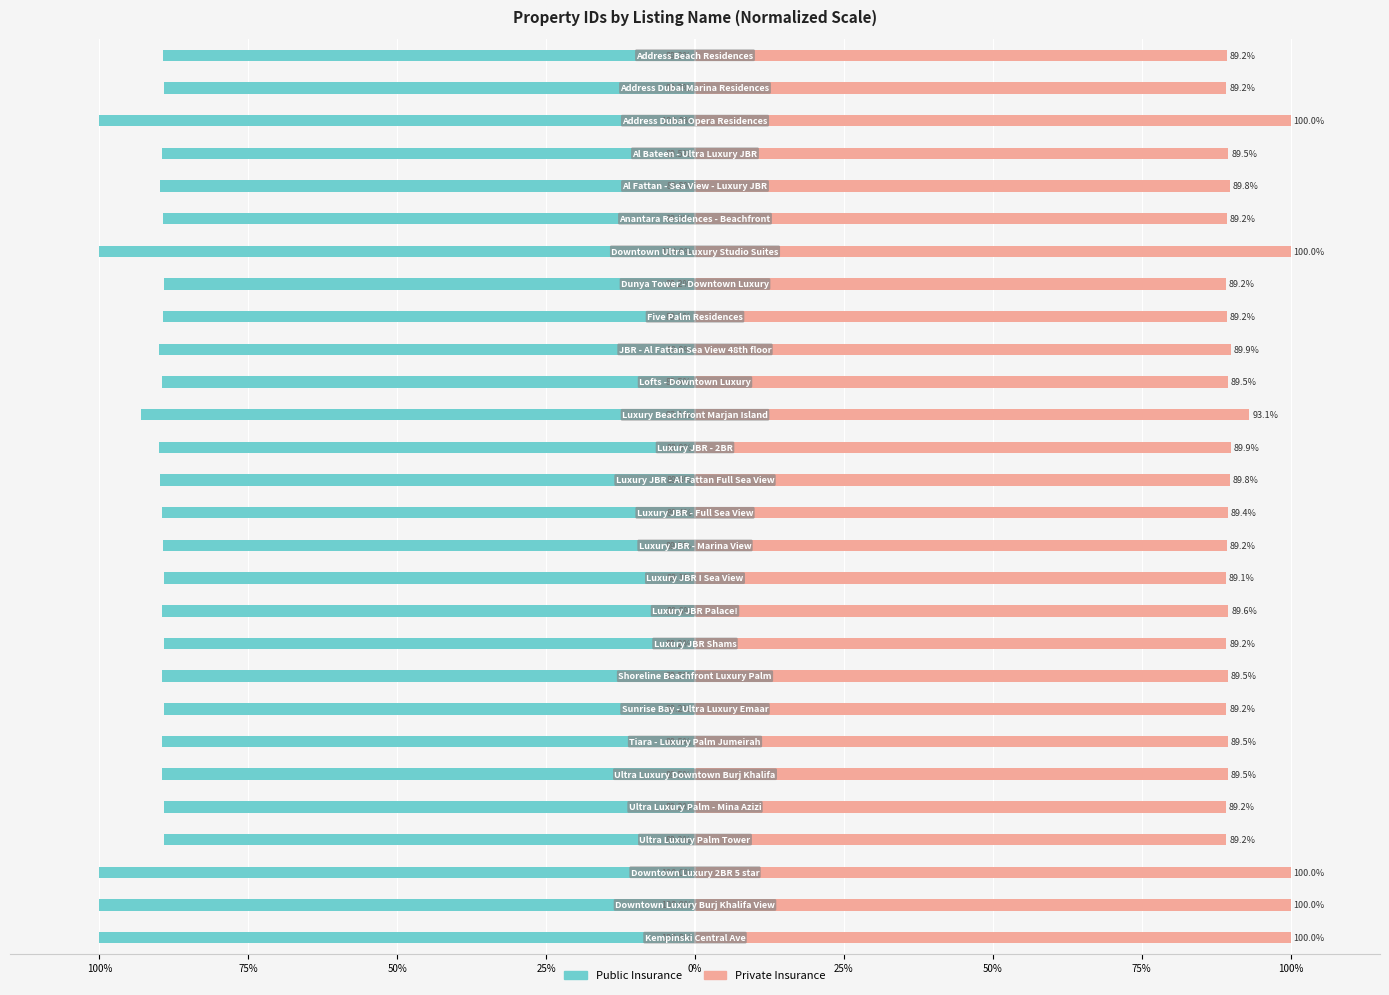

What is the sum of the Private Insurance values at 50% and 0%?

189.8